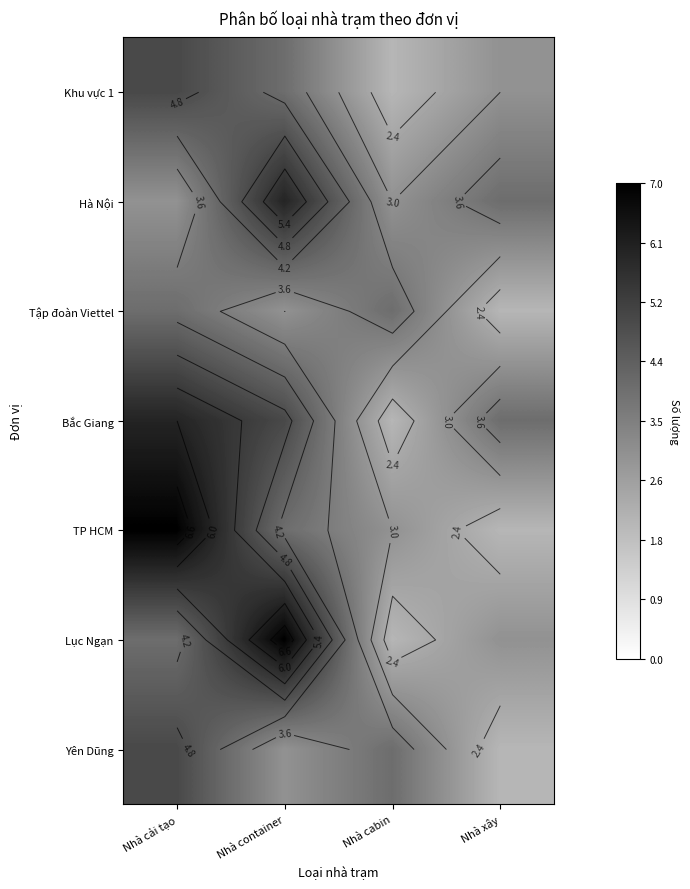

At which label does Hà Nội first exceed 4?

Nhà container